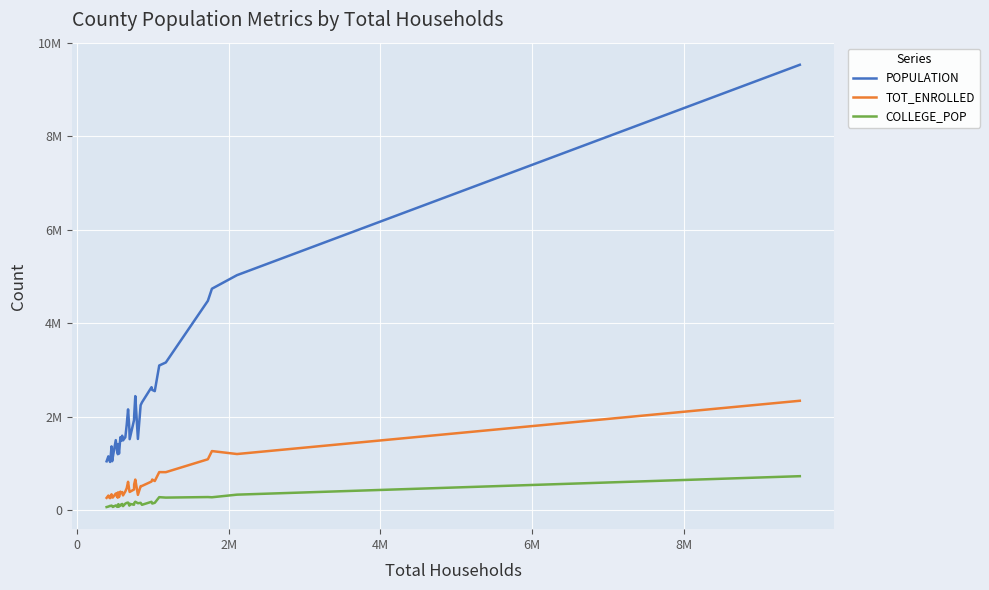

Does the chart display data point markers on the line(s)?

No